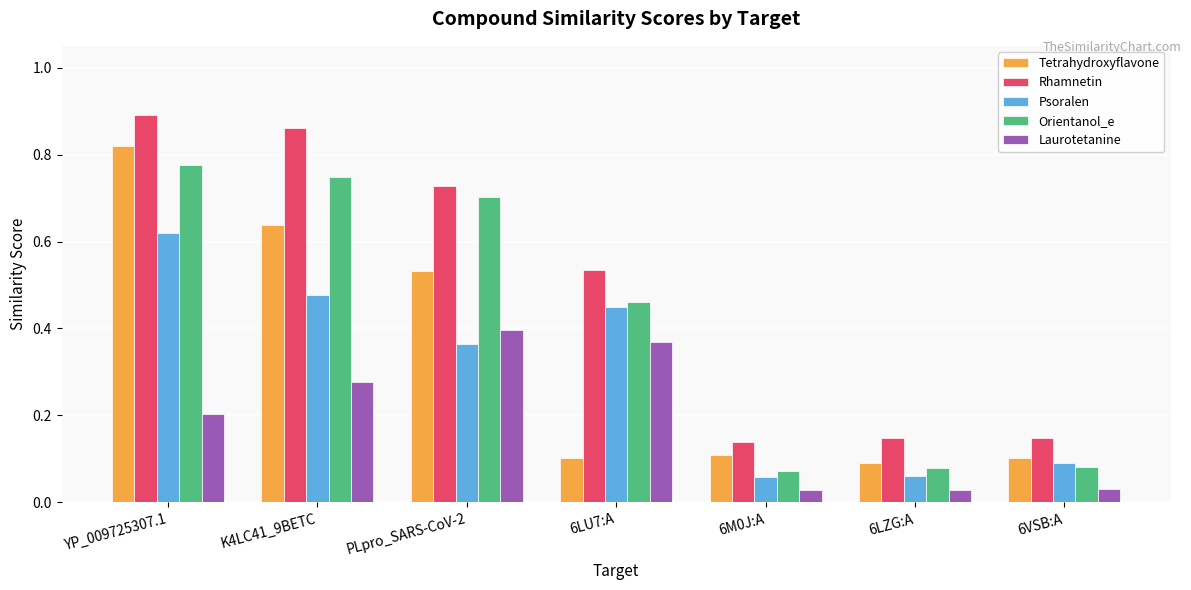

At how many categories does at least one series exceed 0?

7